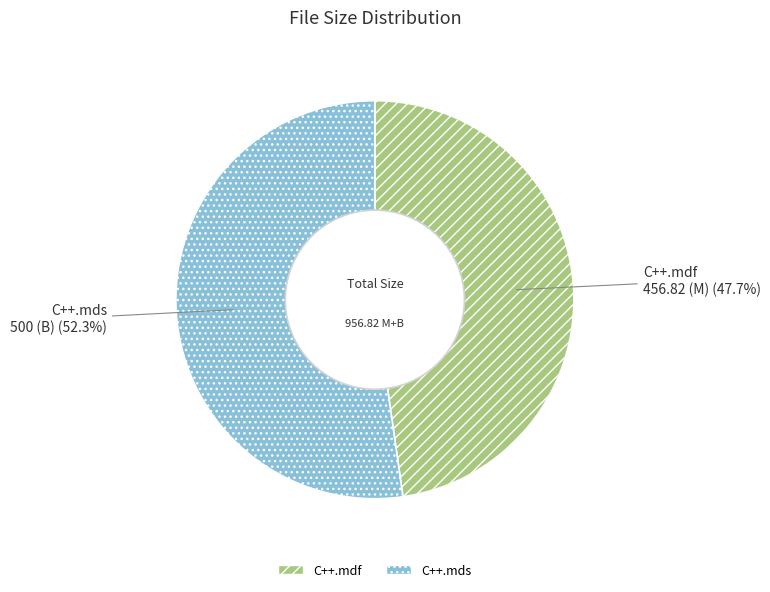

To the nearest percent, what is the difference between the largest and smallest slice percentages?

5%